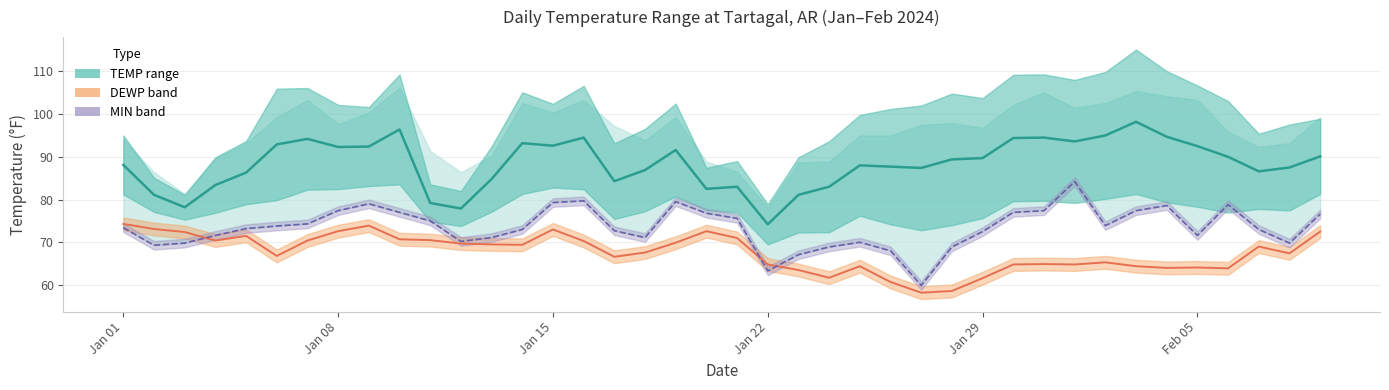

Rank the series by their maximum value, from highest to lowest.

TEMP (mean), MIN daily, DEWP (dew point)